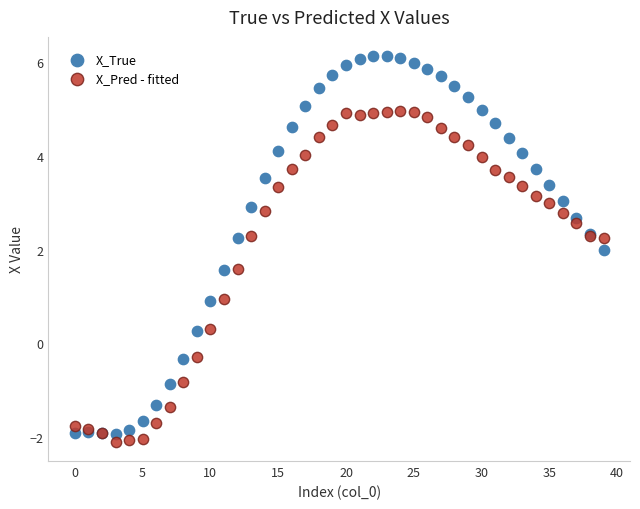

Which series has the widest spread of Y values?

X_True